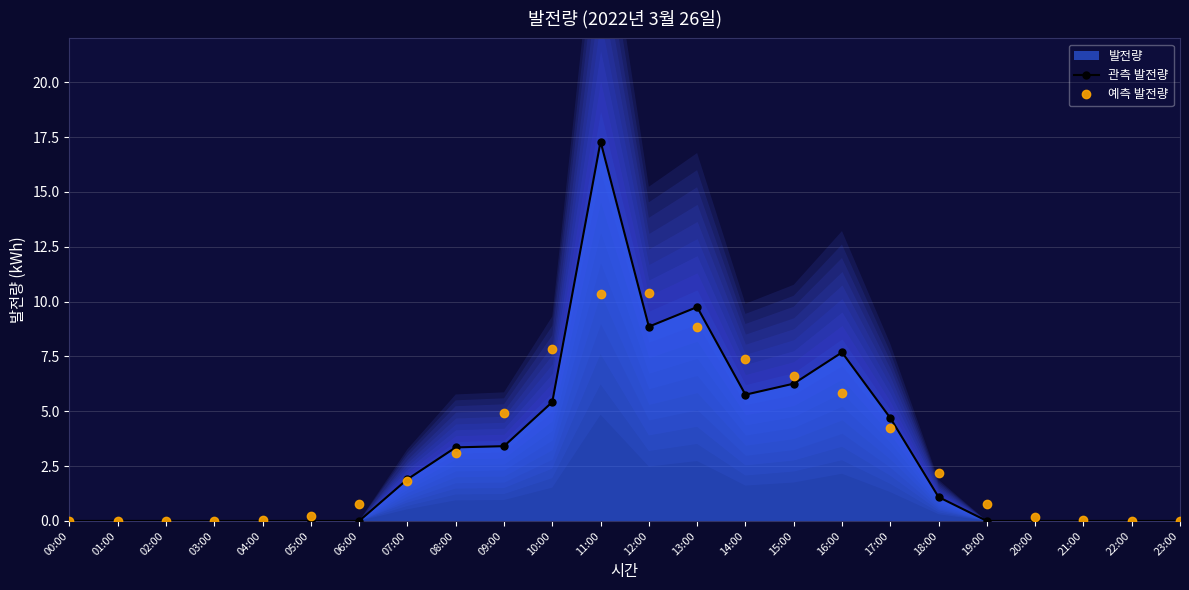

What is the label of the 20th point from the right?

04:00